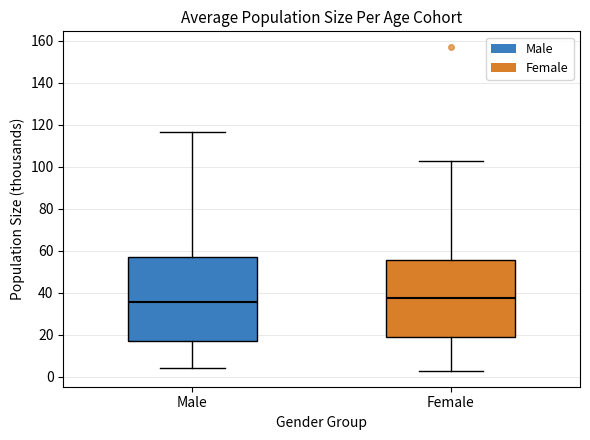

Where is the lower edge of the box for Male on the y-axis? The values are not printed on the chart, so give them approximately, as read against the axis.

18